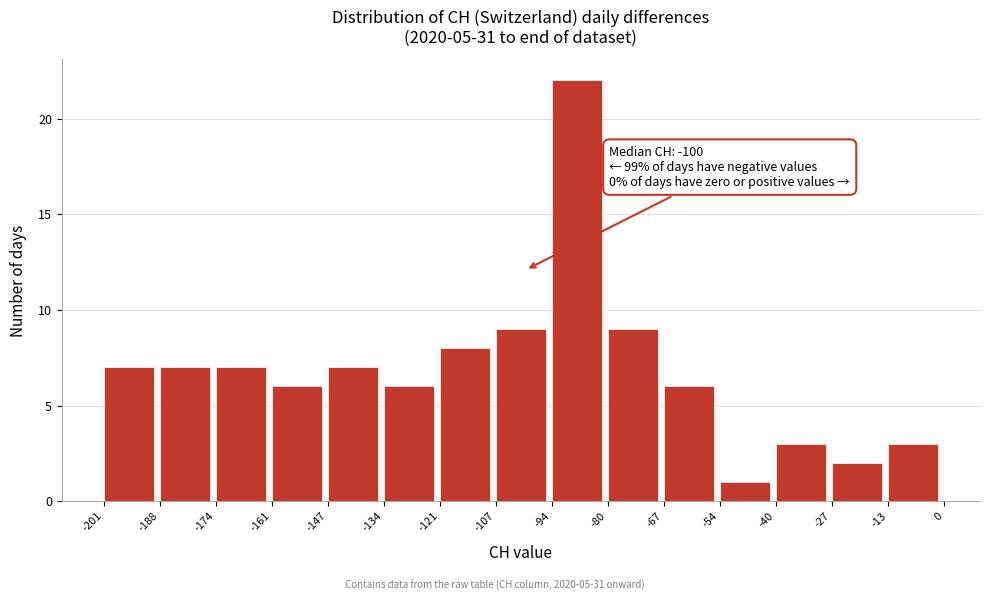

Which range on the x-axis has the tallest bar?

-94 to -80